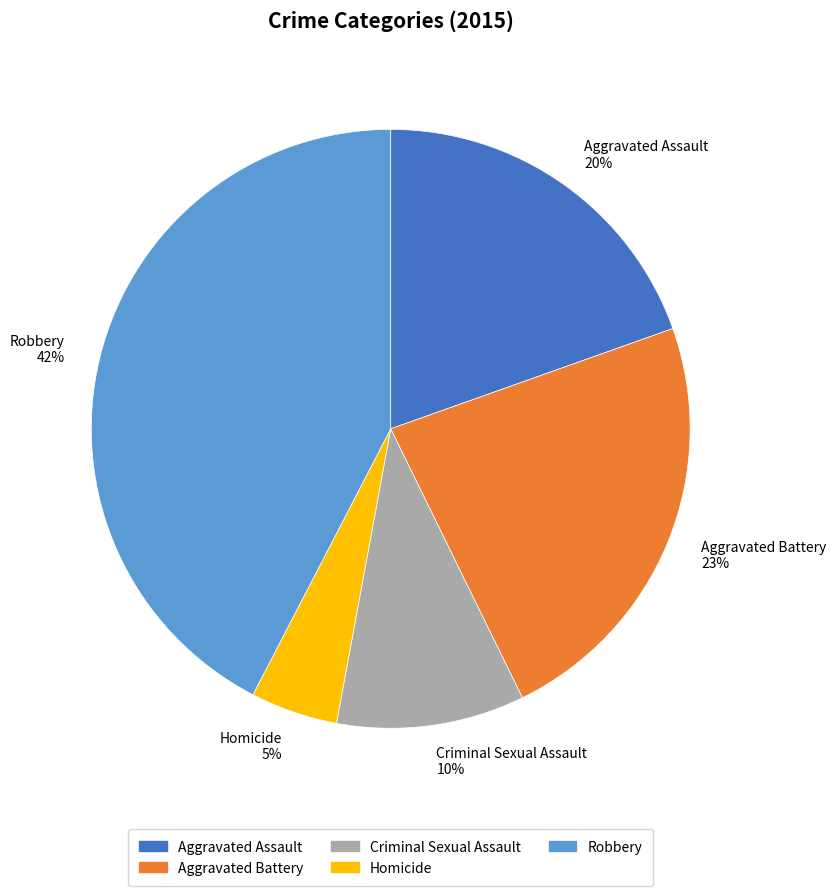

Is there any slice that represents more than half of the pie?

No